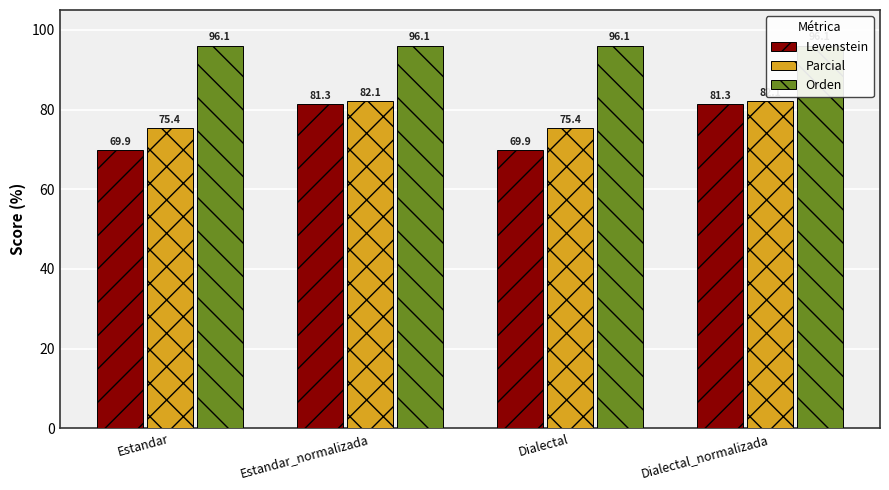

At which label does Parcial reach its minimum?

Estandar